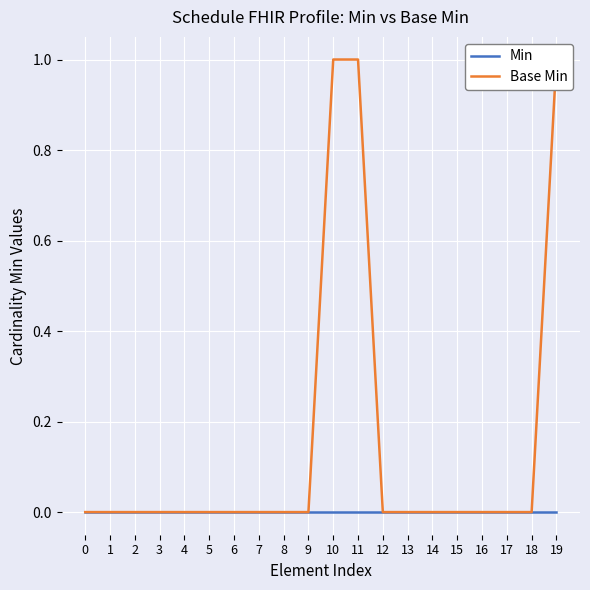

What is the maximum value shown in the chart?

1